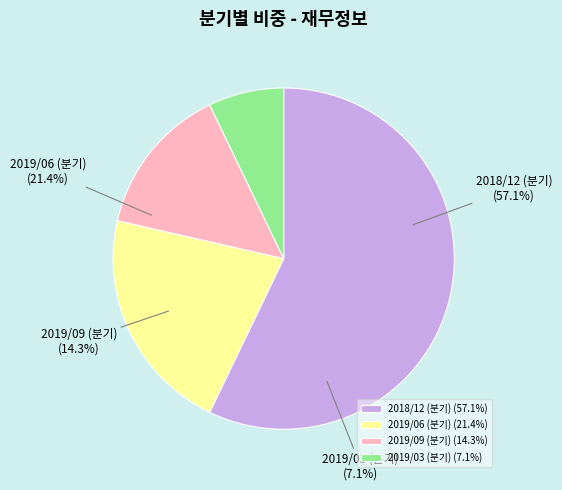

Does 2019/09 account for over 50% of the chart?

No